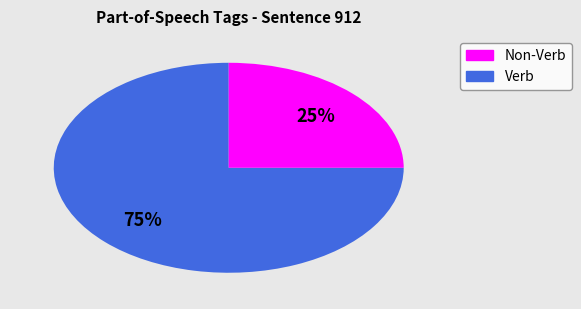

Is there a majority slice in this chart?

Yes